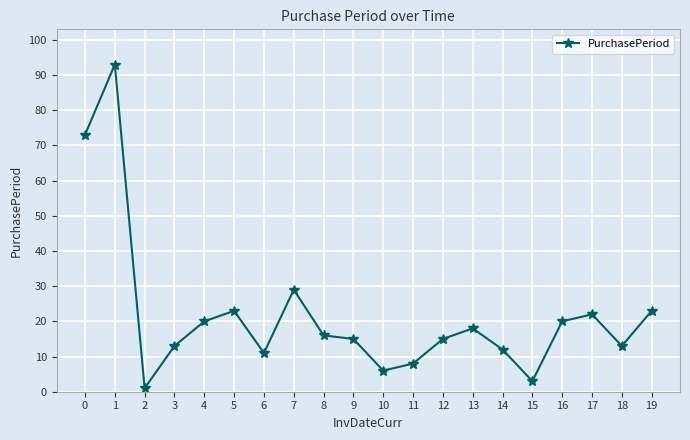

How many lines are shown in the chart?

1